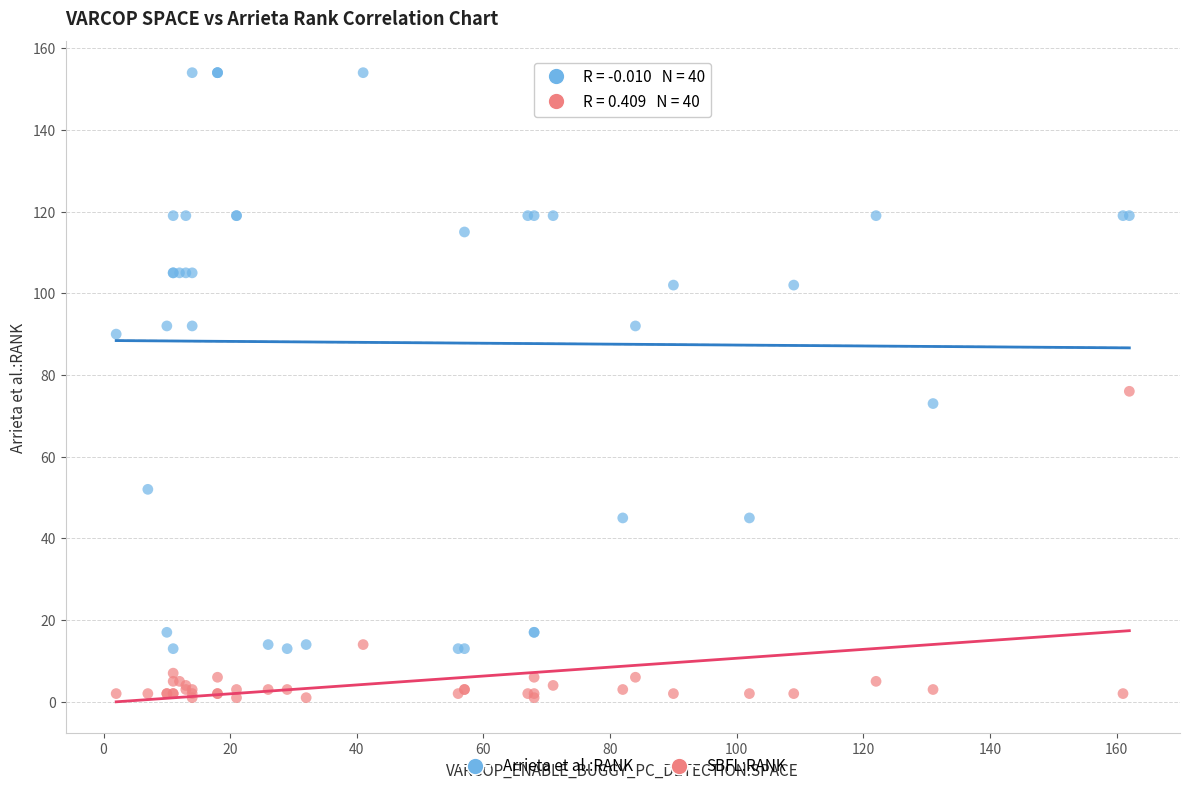

What are all the series names shown in the legend?

Arrieta et al.:RANK, SBFL:RANK